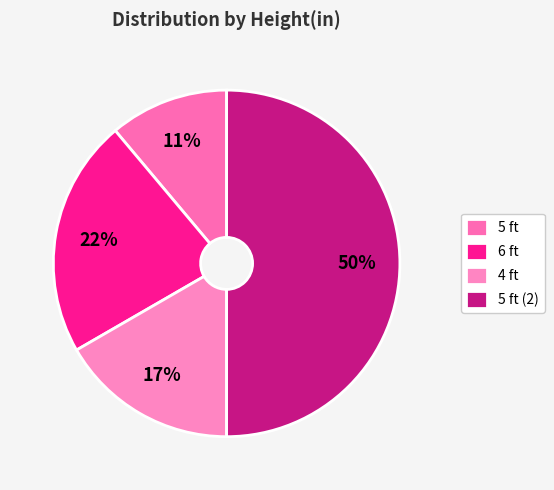

Is it true that 5 ft is 1% of the pie?

False